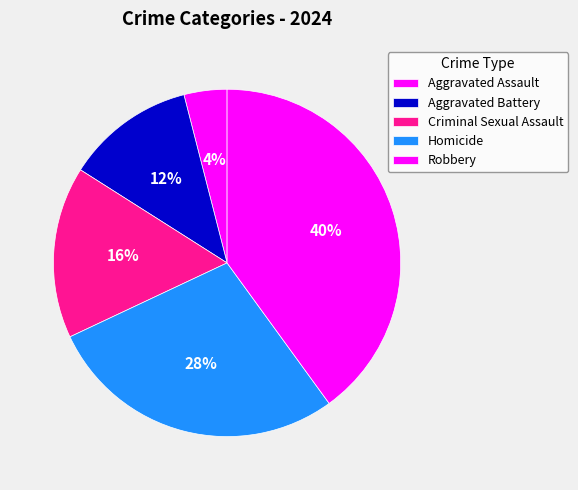

Does Homicide account for over 50% of the chart?

No